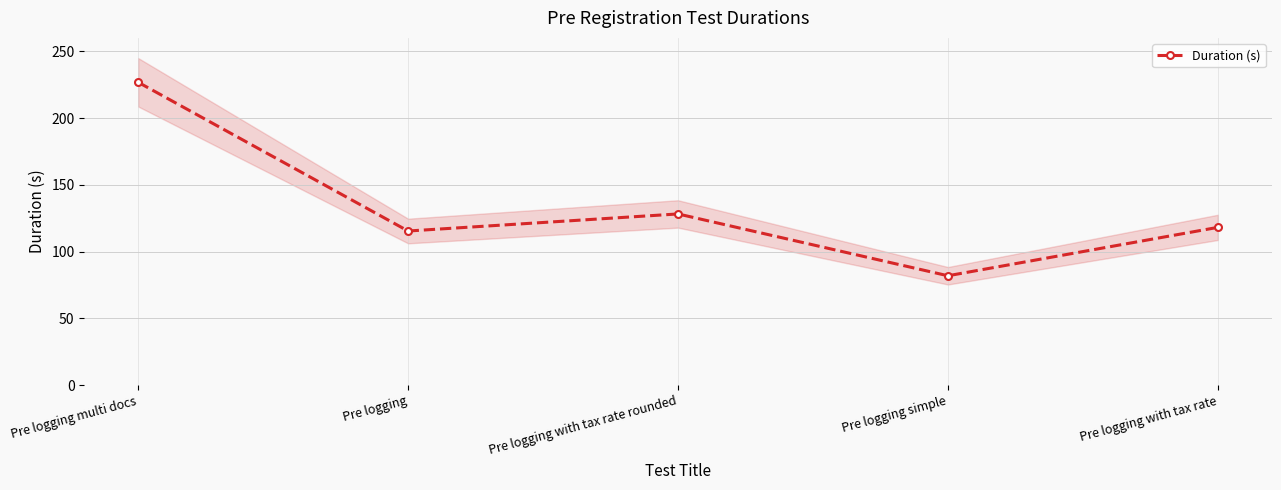

At which category does the data reach its first local peak?

Pre logging with tax rate rounded